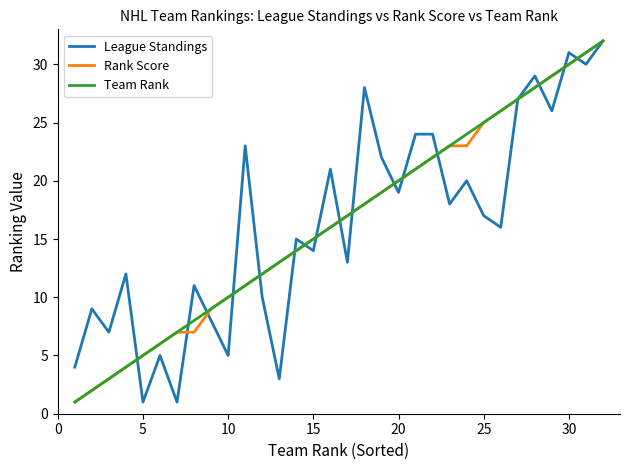

What is the maximum value for Team Rank?

32